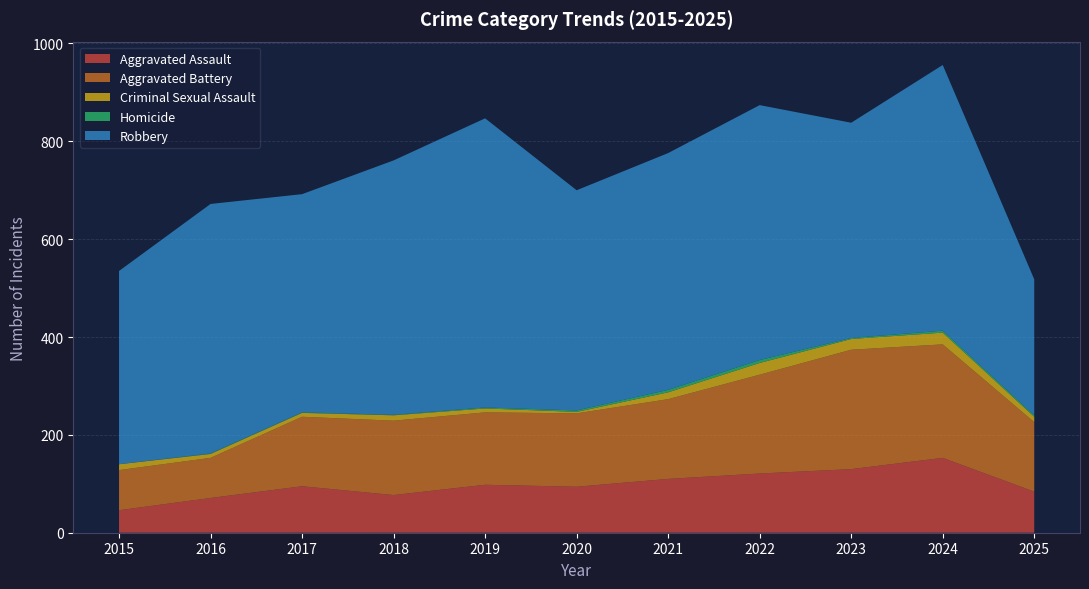

Reading left to right, what are all the values shown in this chart?

Aggravated Assault: 46	71	95	77	98	94	110	121	130	153	84
Aggravated Battery: 82	82	142	152	148	150	163	202	244	232	142
Criminal Sexual Assault: 12	8	8	11	8	3	14	24	22	24	11
Homicide: 0	1	1	1	2	3	5	6	2	4	3
Robbery: 395	510	446	520	591	450	484	521	440	543	278